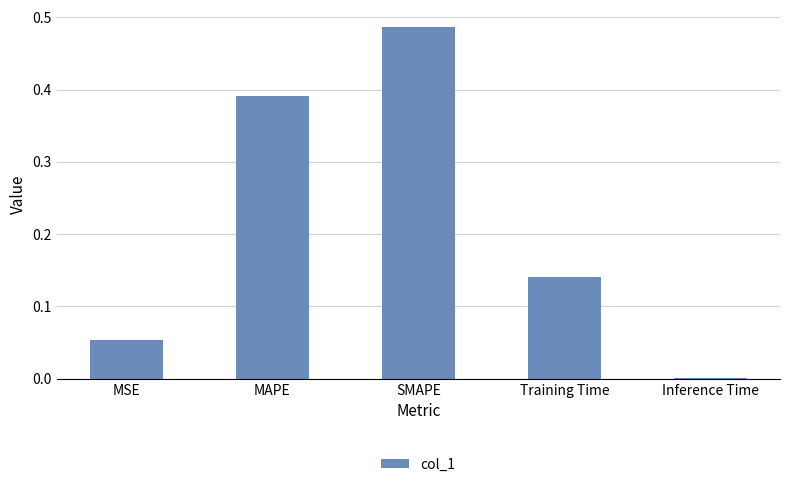

Which label corresponds to the largest value in the chart?

SMAPE